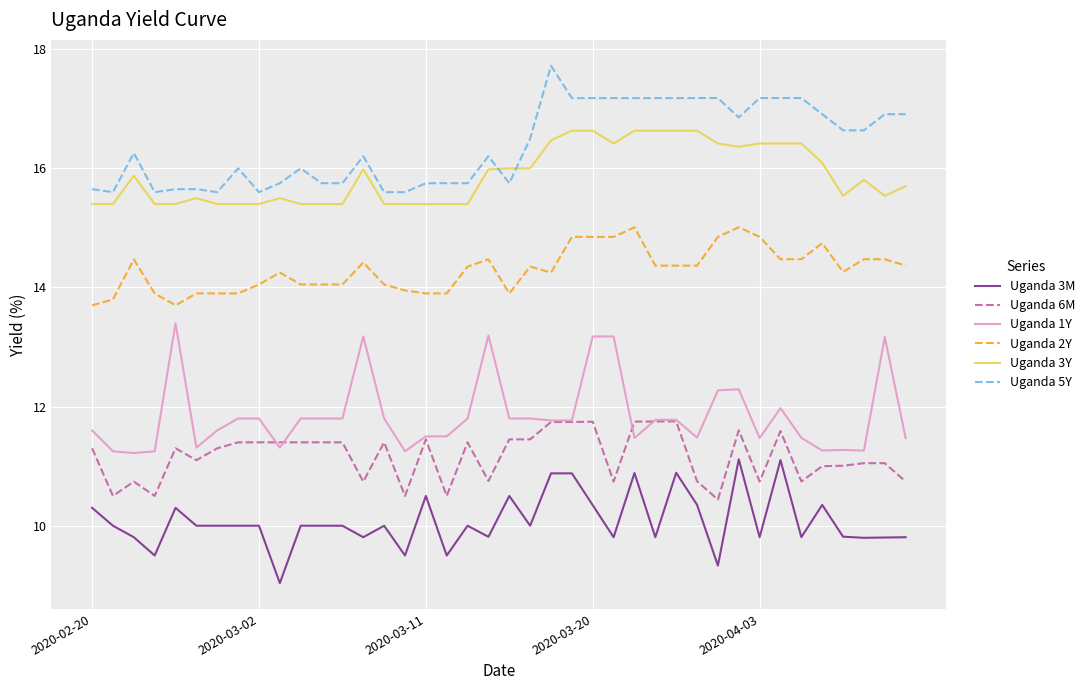

Which series has the largest total across all categories?

Uganda 5Y